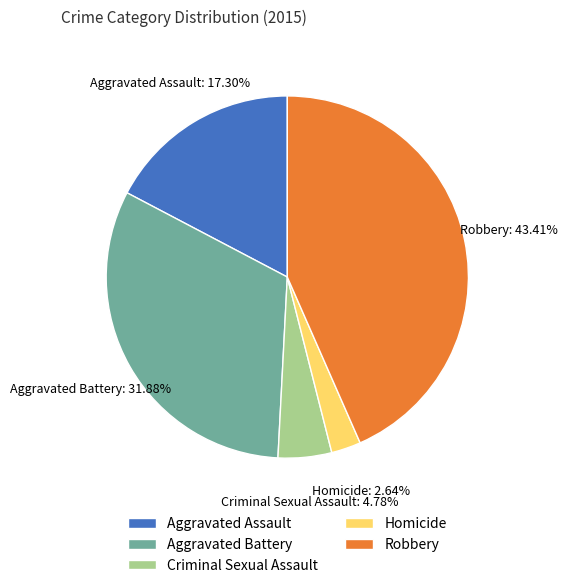

To the nearest percent, what is the difference between the largest and smallest slice percentages?

41%